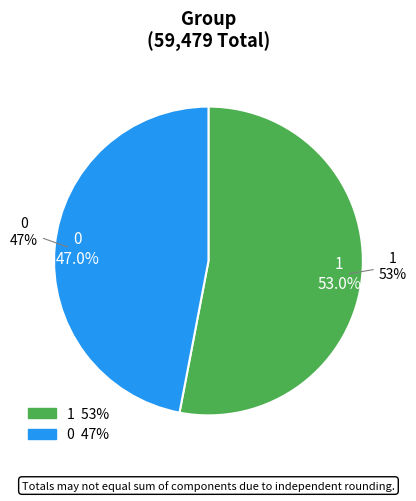

Which has a higher value, 0 or 1?

1